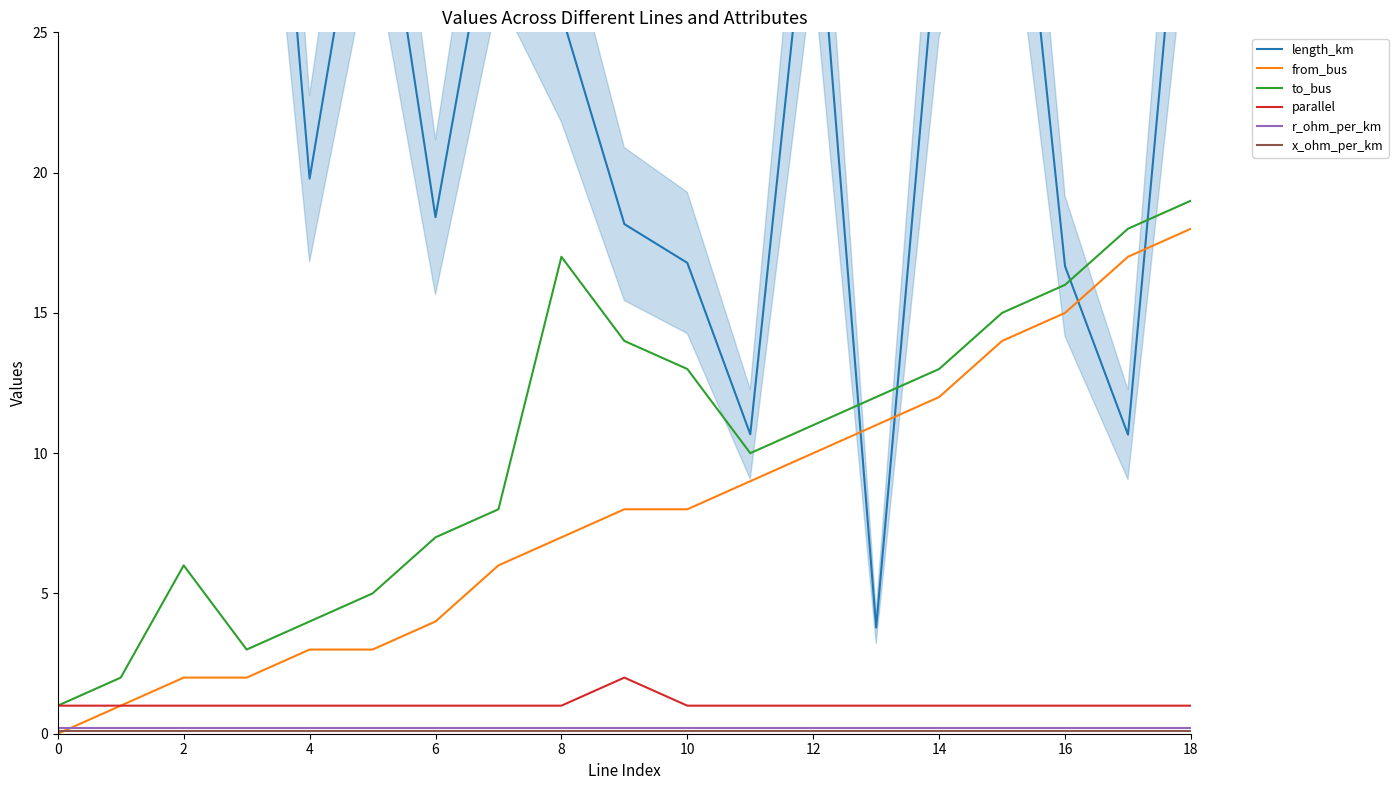

Reading right to left, what are all the values shown in this chart?

length_km: 35.2	10.7	16.7	38.2	29.2	3.8	31.9	10.7	16.8	18.2	25.7	31.0	18.4	33.1	19.8	46.2	39.9	47.2	29.8
from_bus: 18.0	17.0	15.0	14.0	12.0	11.0	10.0	9.0	8.0	8.0	7.0	6.0	4.0	3.0	3.0	2.0	2.0	1.0	0.0
to_bus: 19.0	18.0	16.0	15.0	13.0	12.0	11.0	10.0	13.0	14.0	17.0	8.0	7.0	5.0	4.0	3.0	6.0	2.0	1.0
parallel: 1.0	1.0	1.0	1.0	1.0	1.0	1.0	1.0	1.0	2.0	1.0	1.0	1.0	1.0	1.0	1.0	1.0	1.0	1.0
r_ohm_per_km: 0.2	0.2	0.2	0.2	0.2	0.2	0.2	0.2	0.2	0.2	0.2	0.2	0.2	0.2	0.2	0.2	0.2	0.2	0.2
x_ohm_per_km: 0.1	0.1	0.1	0.1	0.1	0.1	0.1	0.1	0.1	0.1	0.1	0.1	0.1	0.1	0.1	0.1	0.1	0.1	0.1